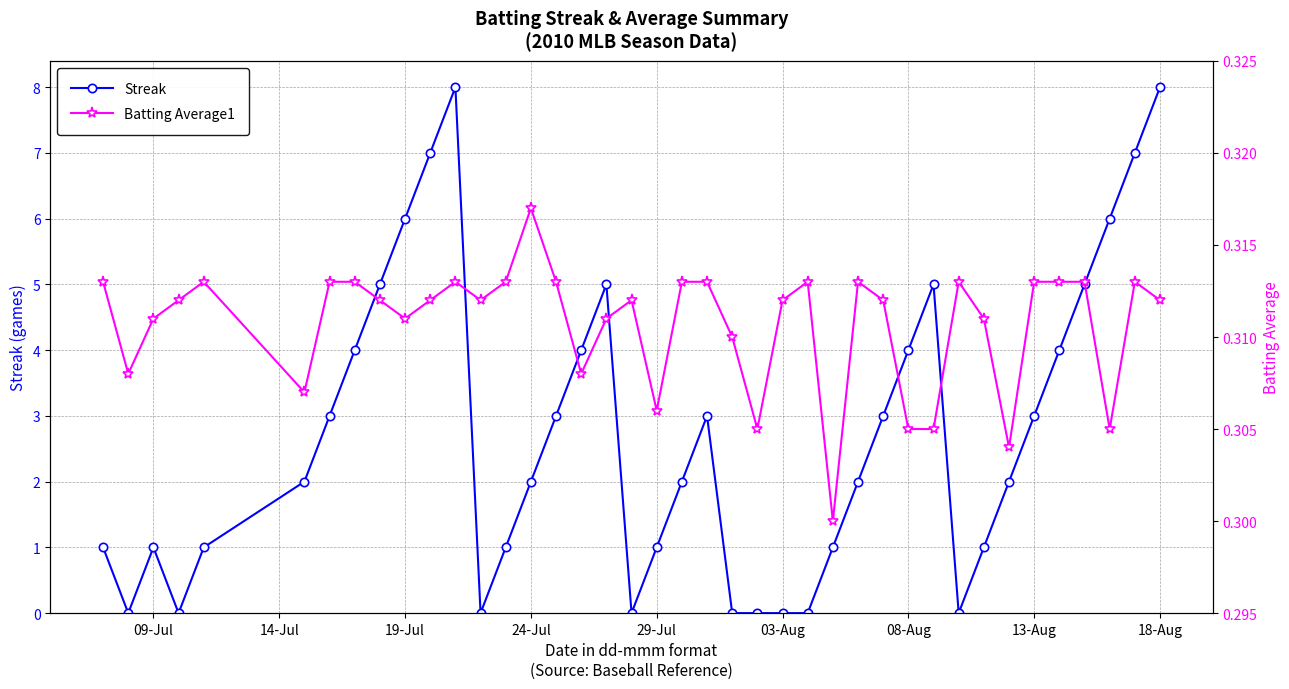

Rank the series by their average value, from highest to lowest.

Streak, Batting Average1